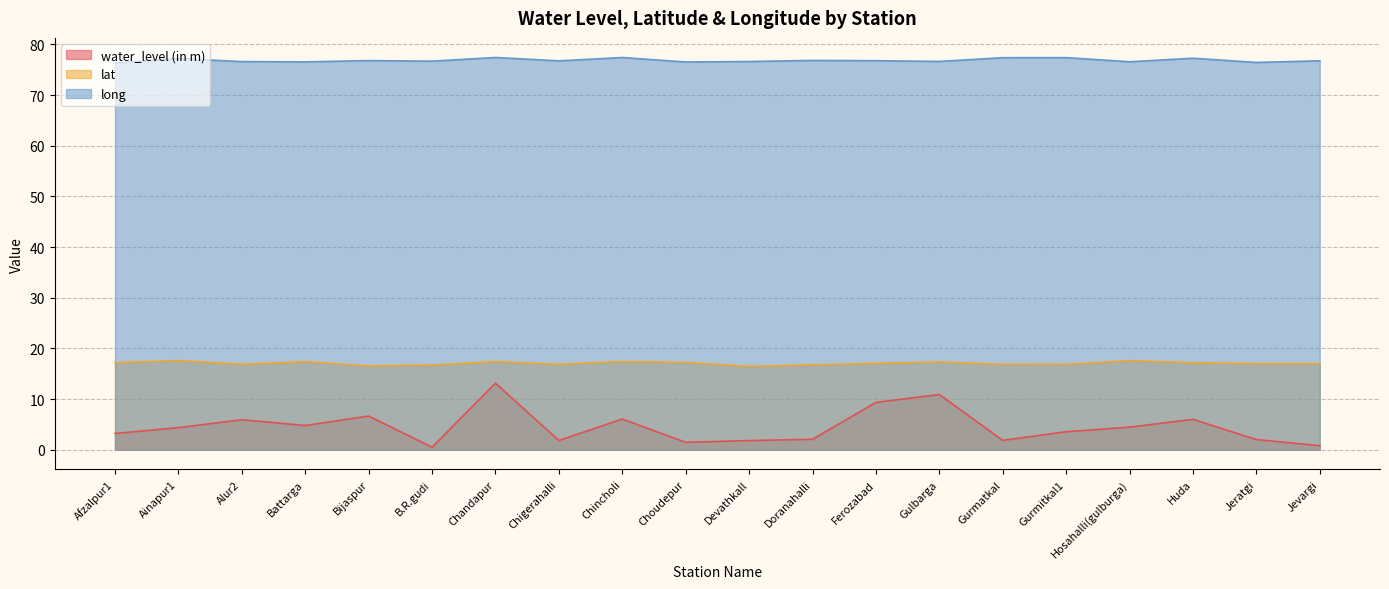

What is the approximate value of water_level (in m) at Jevargi?

0.8